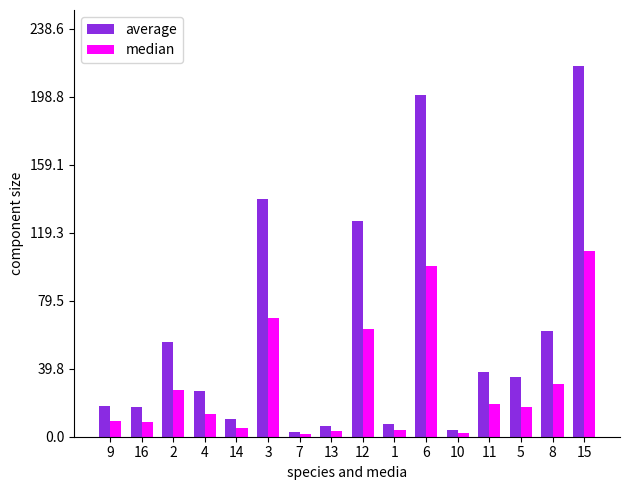

Rank the series by their maximum value, from highest to lowest.

average, median